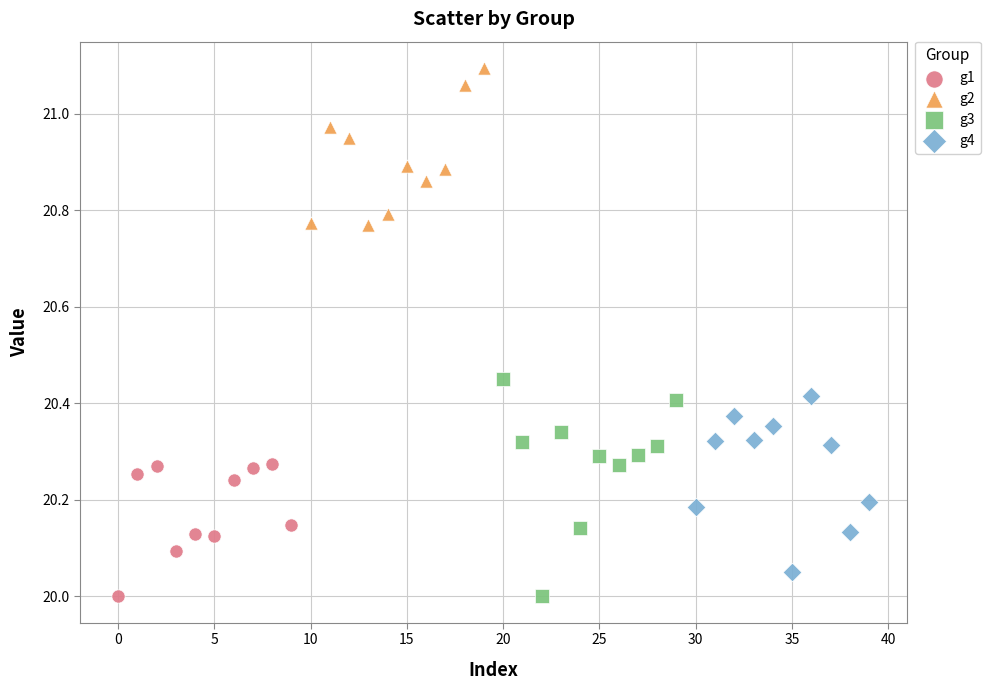

What are all the series names shown in the legend?

g1, g2, g3, g4